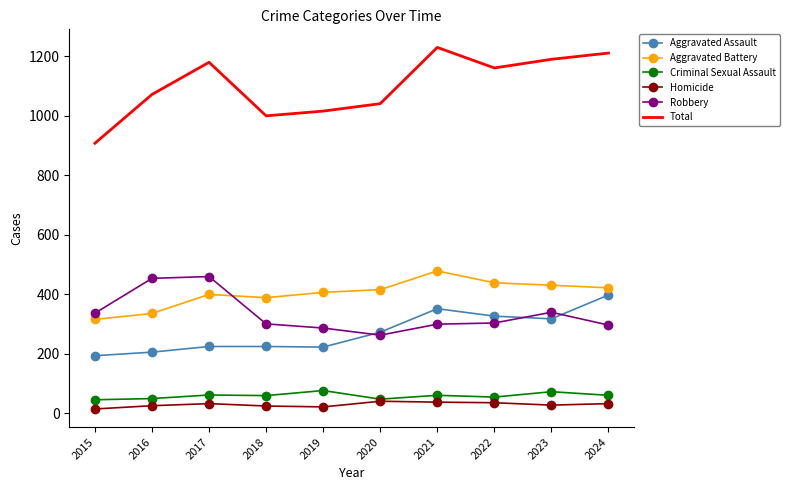

The value of Aggravated Battery at 2020 is 131. True or false?

False